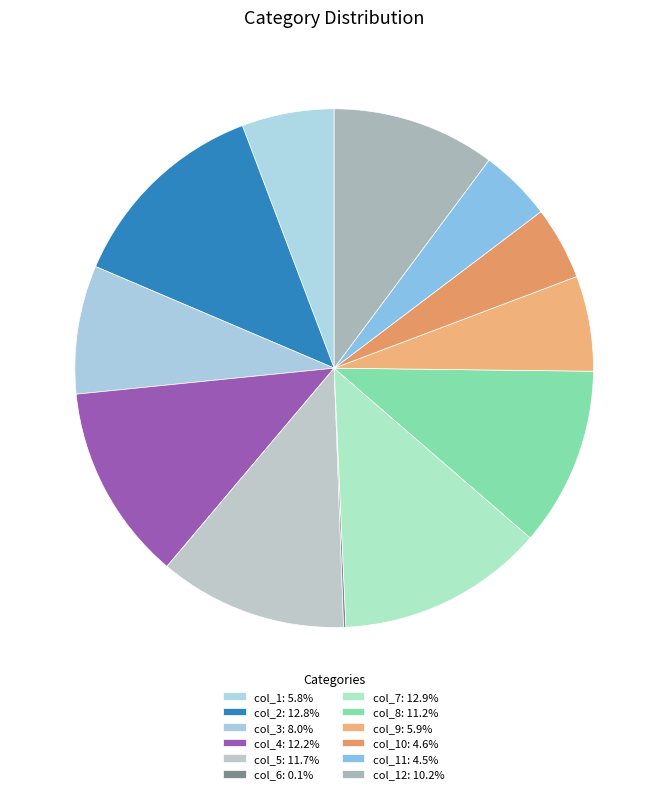

To the nearest percent, what is the average slice percentage?

8%